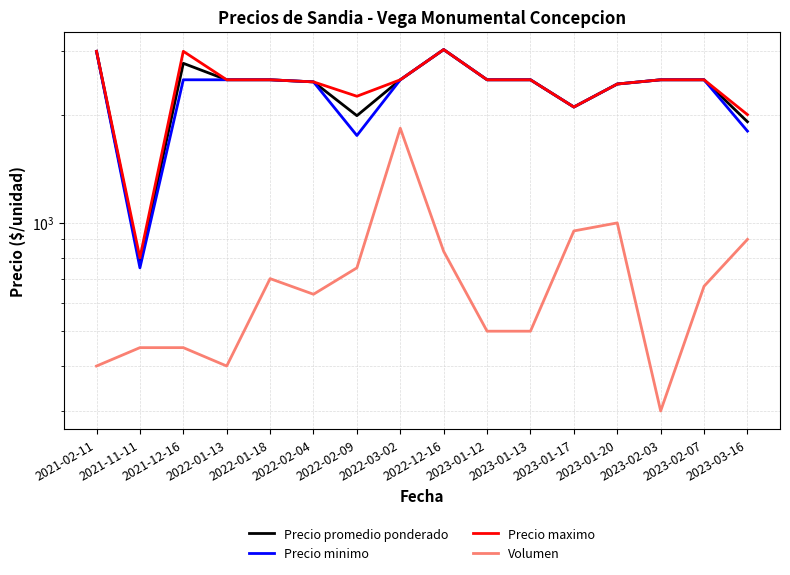

What is the average value of the Precio promedio ponderado series?

2374.0